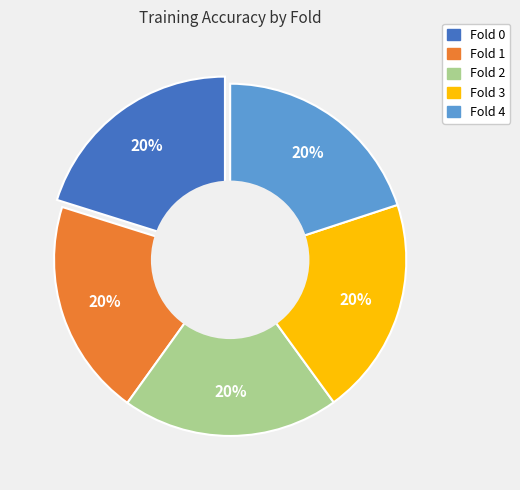

Count the number of slices in the pie.

5